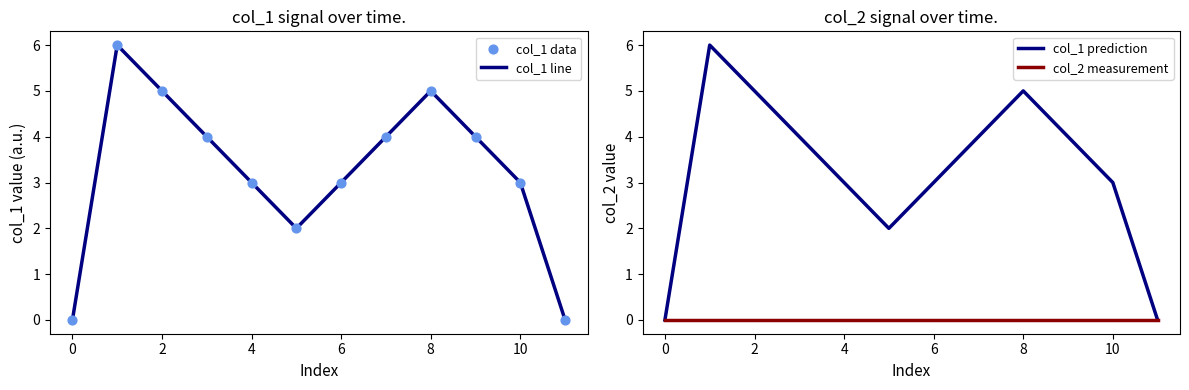

Which series contains the highest Y value?

col_1 line